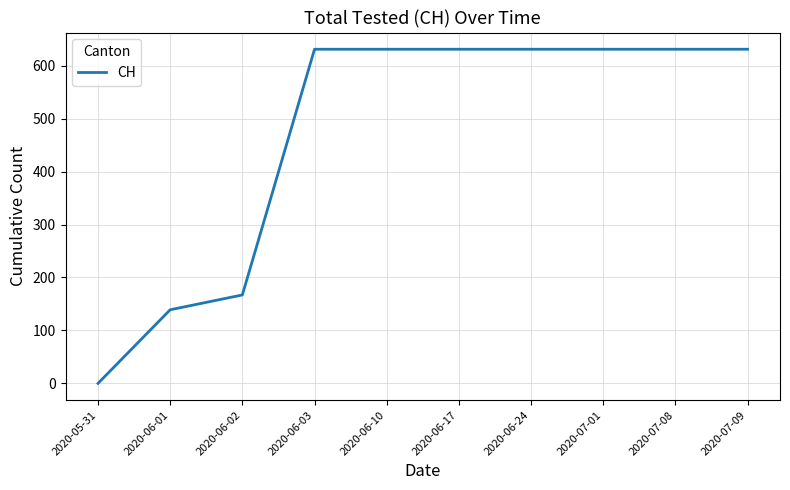

Reading right to left, extract all data points from this chart.

2020-07-09=631	2020-07-08=631	2020-07-01=631	2020-06-24=631	2020-06-17=631	2020-06-10=631	2020-06-03=631	2020-06-02=167	2020-06-01=139	2020-05-31=0